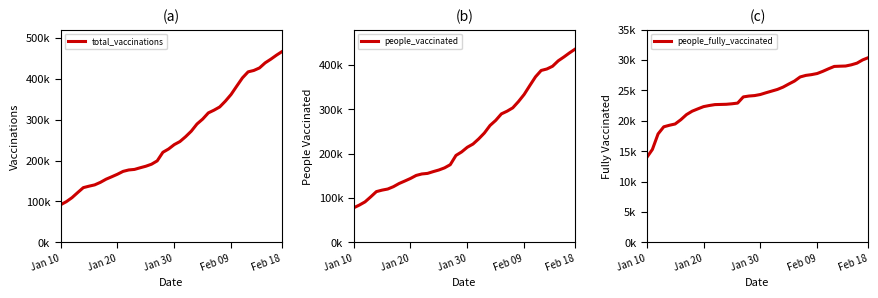

Which series has the largest range (max minus min)?

total_vaccinations